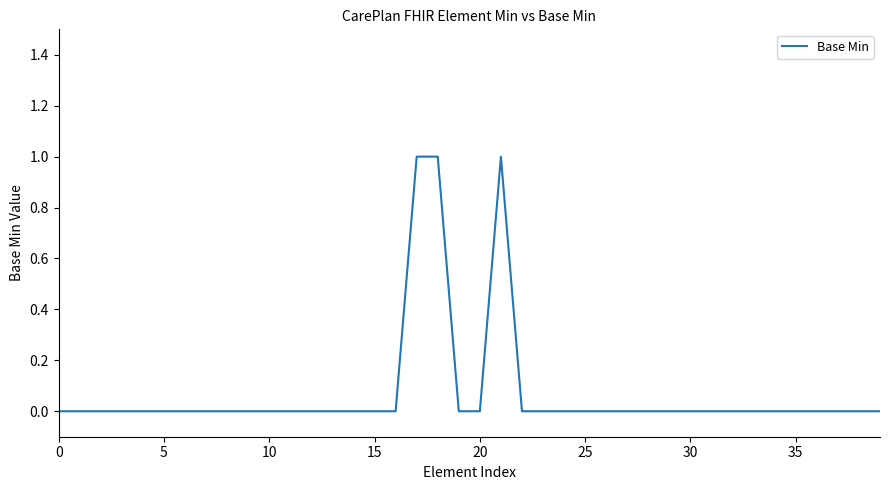

The value at 15 is 0. True or false?

True